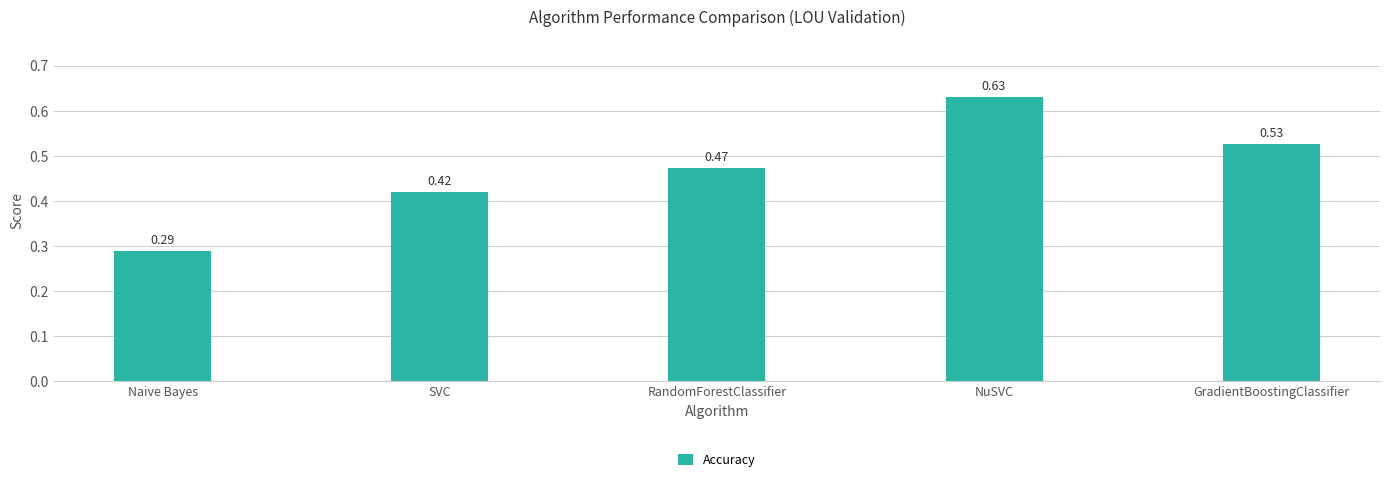

Which label corresponds to the largest value in the chart?

NuSVC